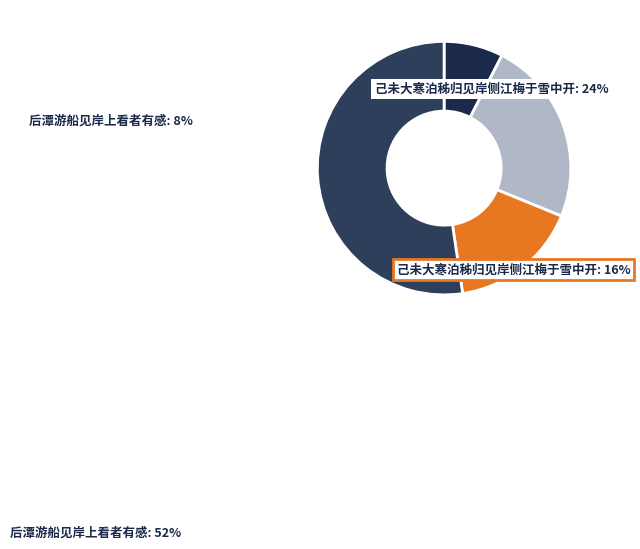

What percentage do 后潭游船见岸上看者有感 (953433) and 己未大寒泊秭归见岸侧江梅于雪中开 (300232) together represent?

68.8%